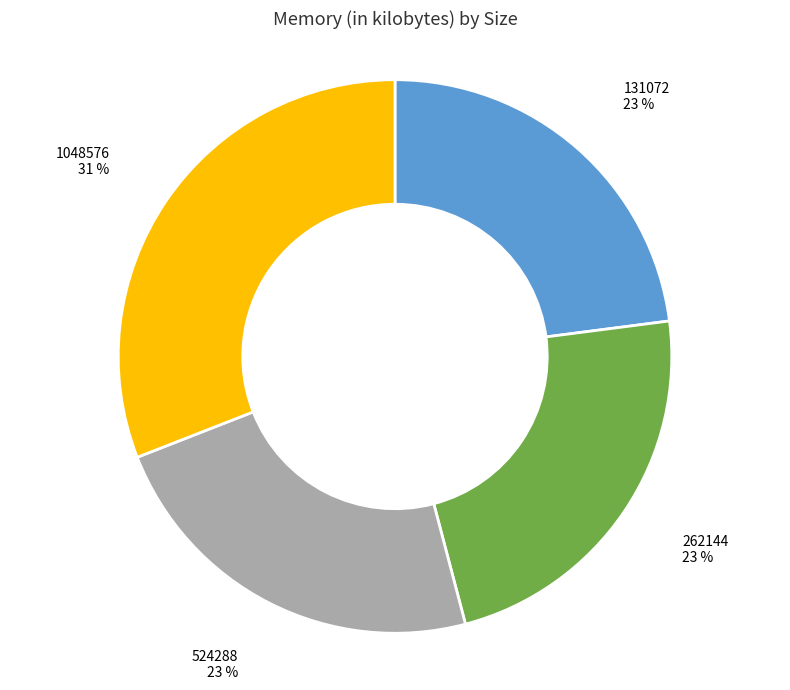

Does any single category account for the majority?

No